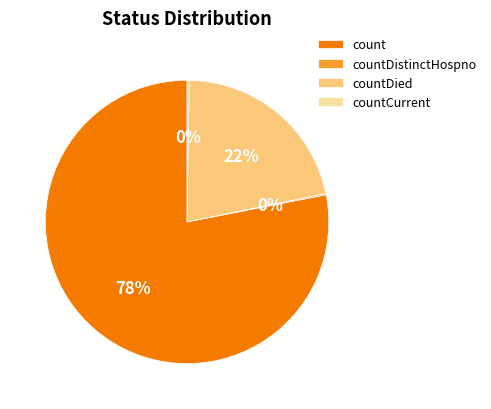

The countDied slice represents 12% of the pie. True or false?

False